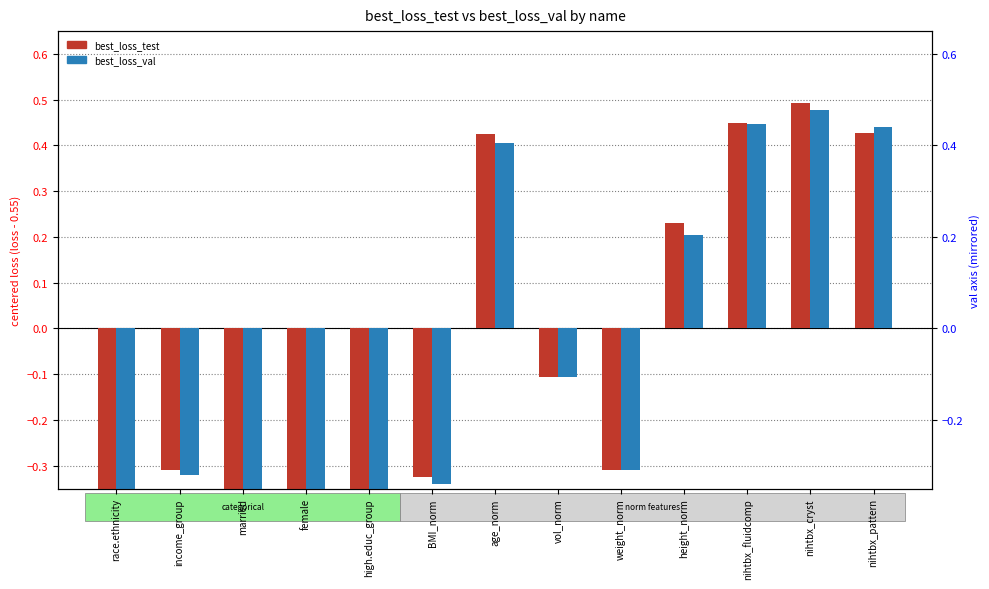

The best_loss_test series shows -0.3 at weight_norm. True or false?

True